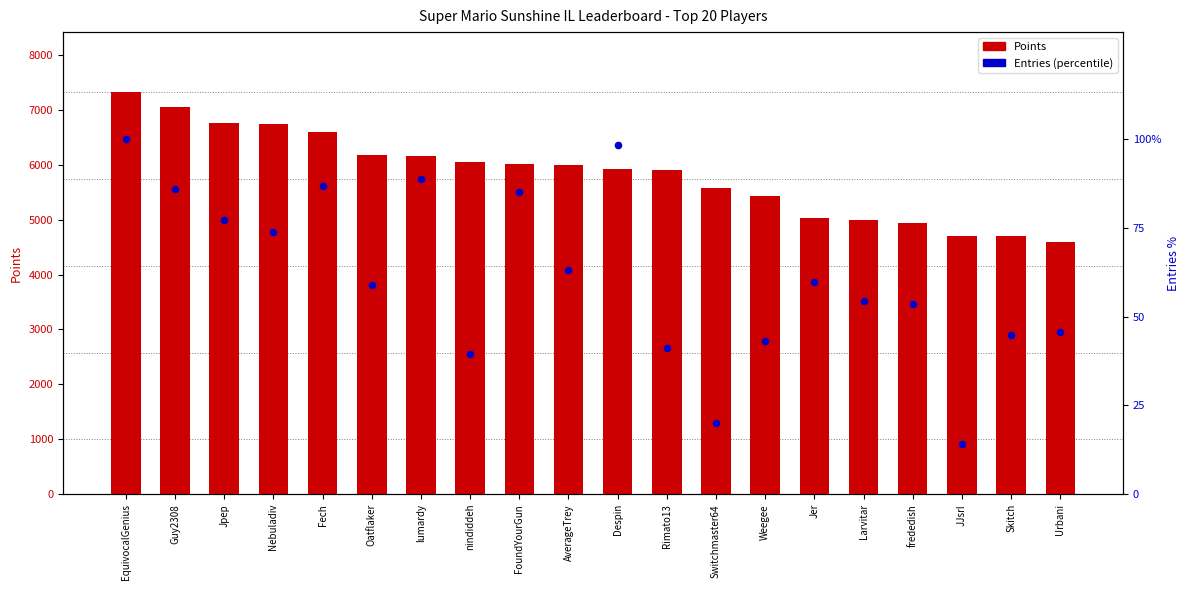

Which series contains the lowest Y value?

Entries (percentile)